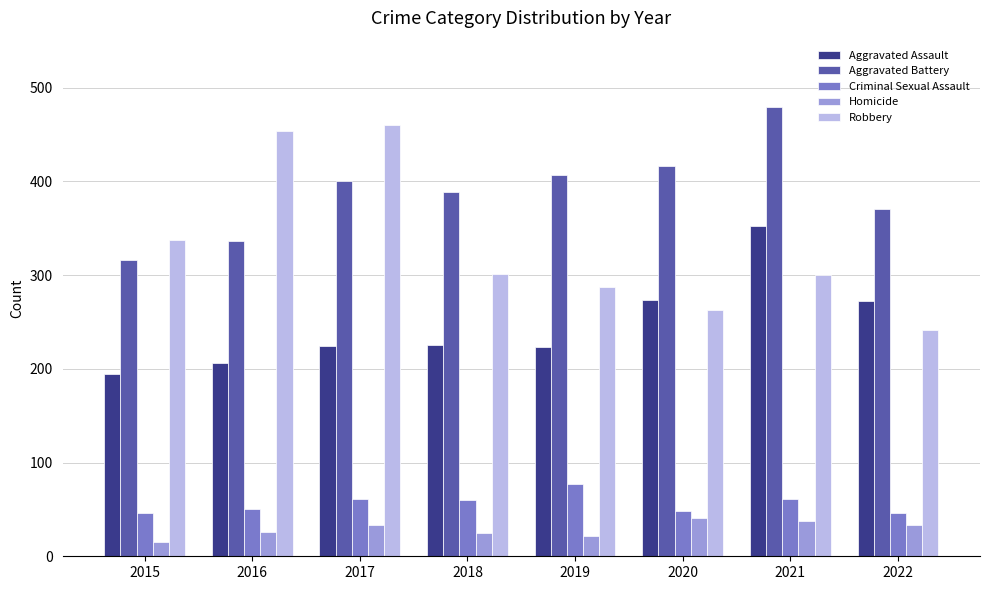

What is the difference between the Robbery values at 2022 and 2019?

46